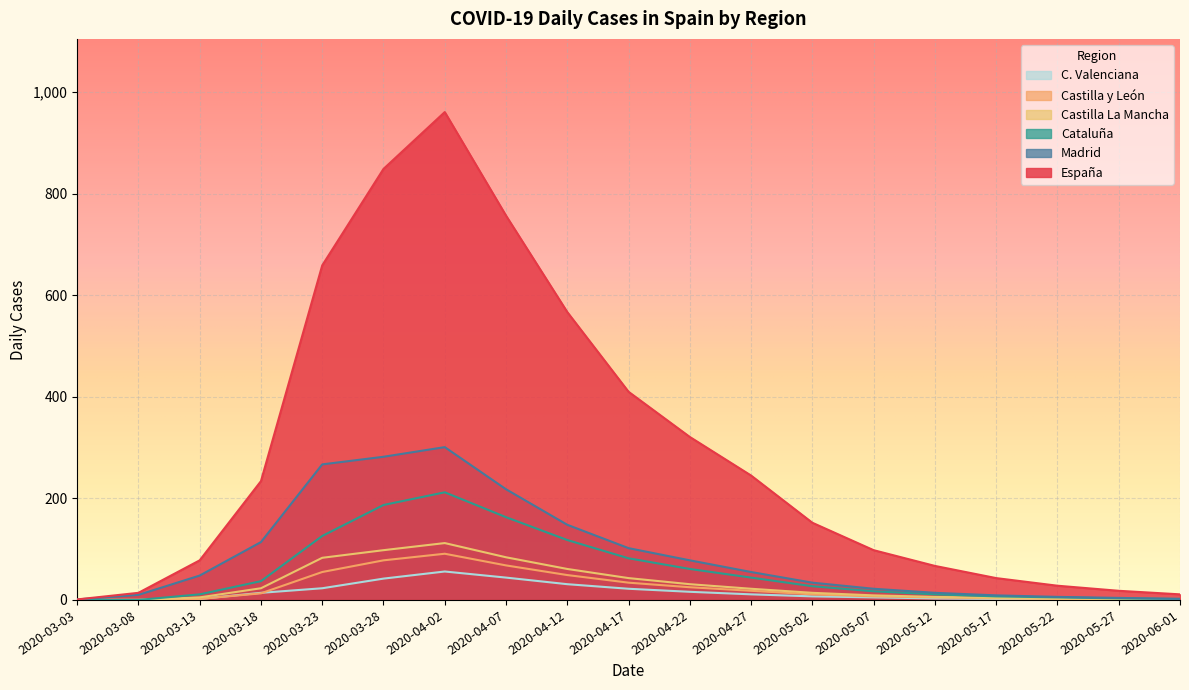

What is the difference between the España values at 2020-04-17 and 2020-04-22?

89